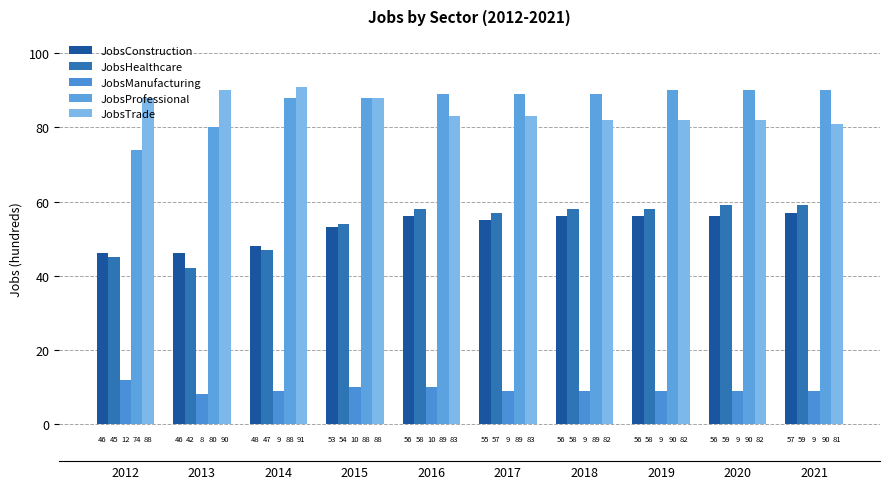

What is the sum of the JobsManufacturing values at 2019 and 2021?

18